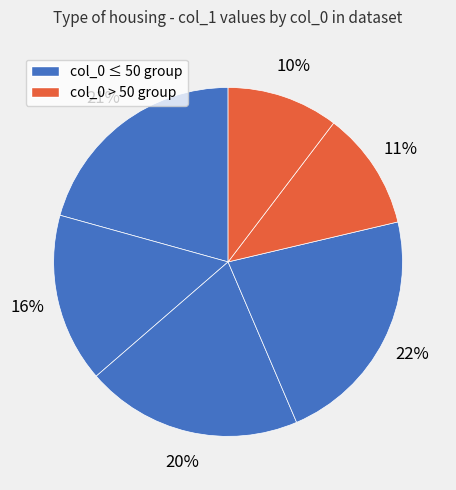

To the nearest percent, what is the difference between the largest and smallest slice percentages?

12%